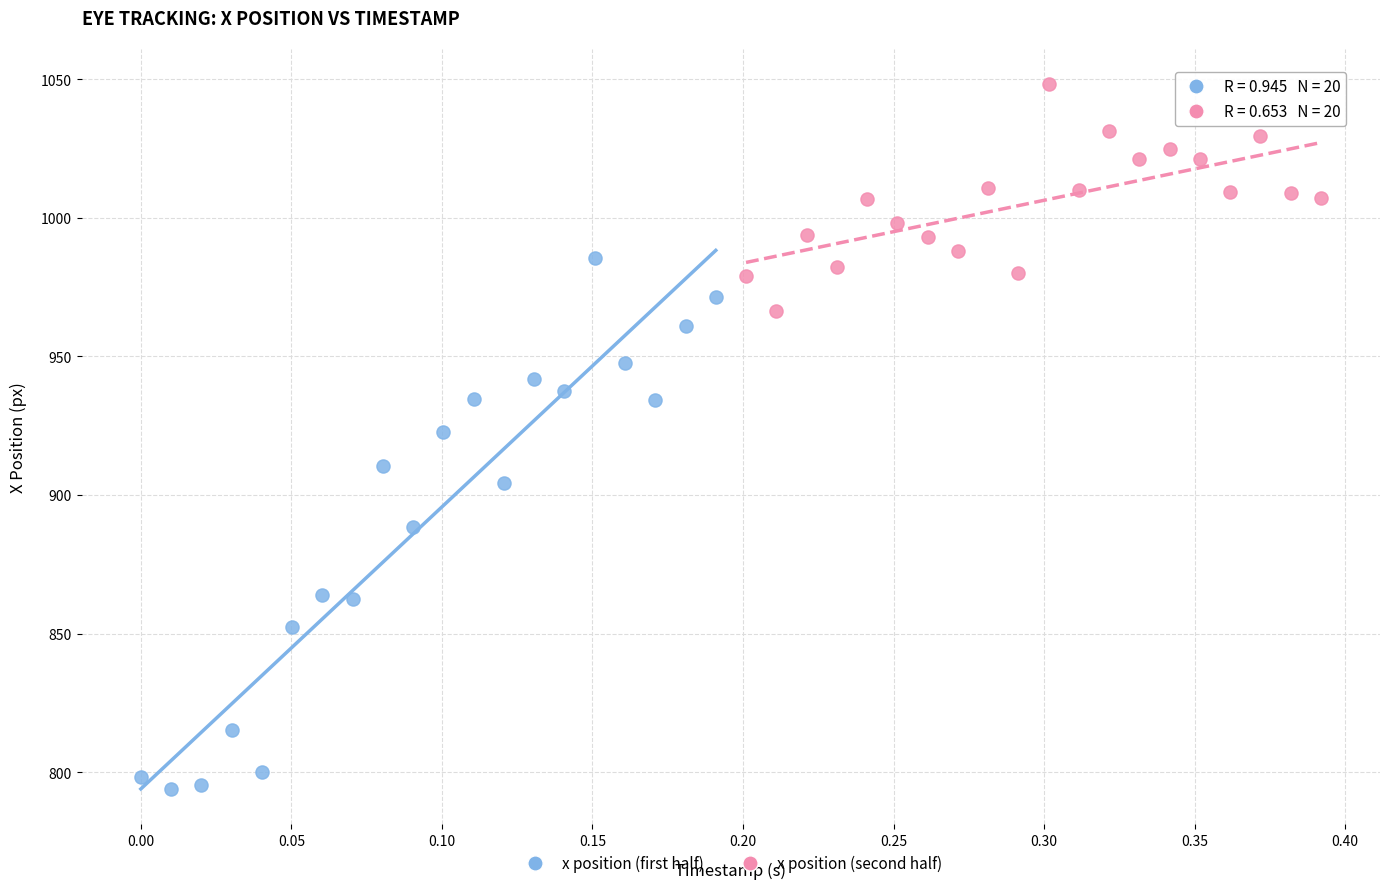

Which series reaches the maximum Y coordinate?

x position (second half)